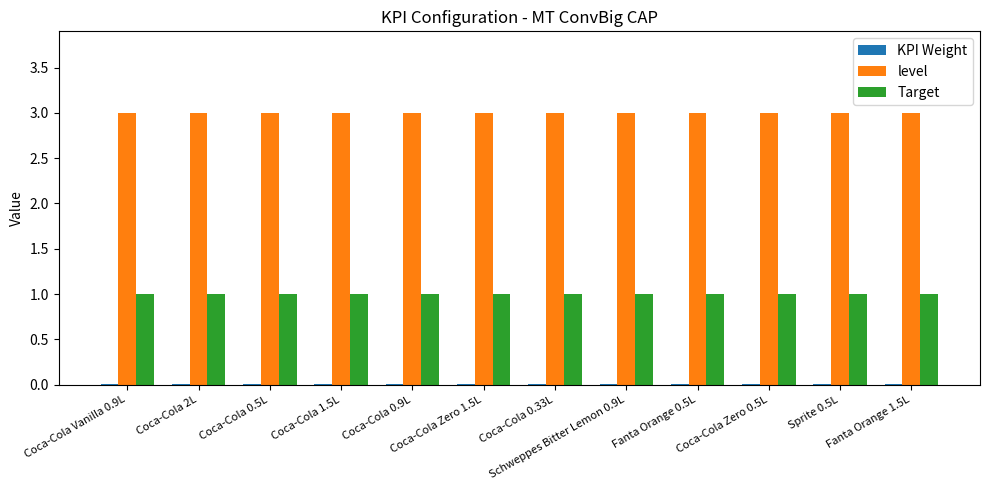

The Target series shows 1.6 at Schweppes Bitter Lemon 0.9L. True or false?

False